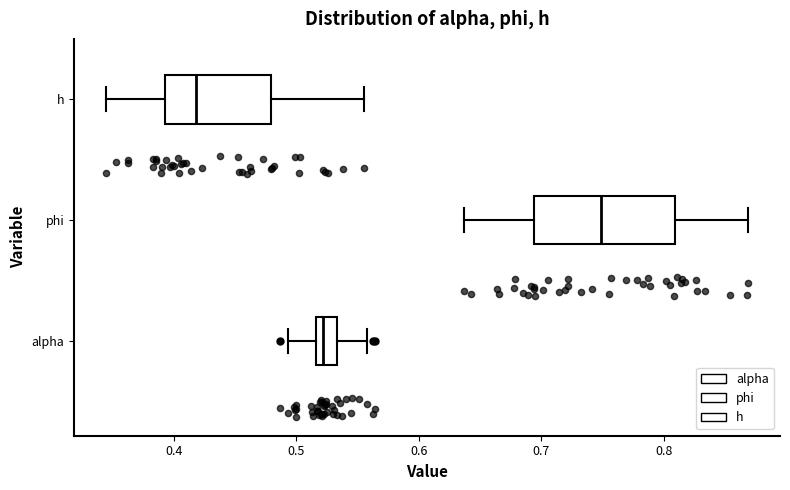

Reading bottom to top, transcribe this box plot: for each box, give where its median line is, the range the box spans, and where its two whiskers end, as read against the x-axis. The values are not printed on the chart, so give them approximately, as read against the axis.

alpha: median 0.52 (just right of the box's left edge), box 0.52 to 0.53, whiskers 0.49 to 0.56
phi: median 0.75, box 0.69 to 0.81, whiskers 0.64 to 0.87
h: median 0.42, box 0.39 to 0.48, whiskers 0.34 to 0.55